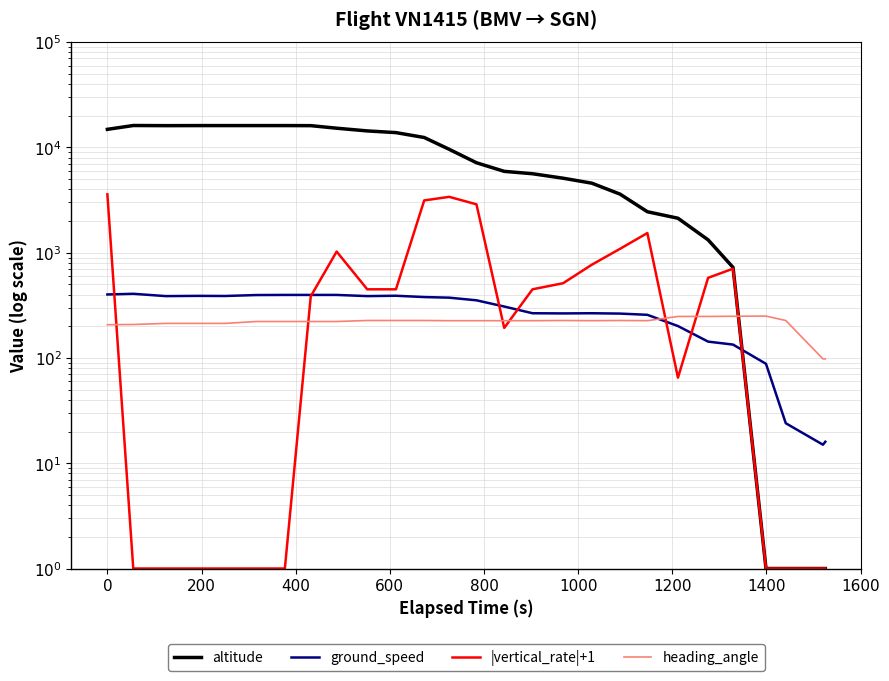

True or false: heading_angle and ground_speed cross at least once.

True